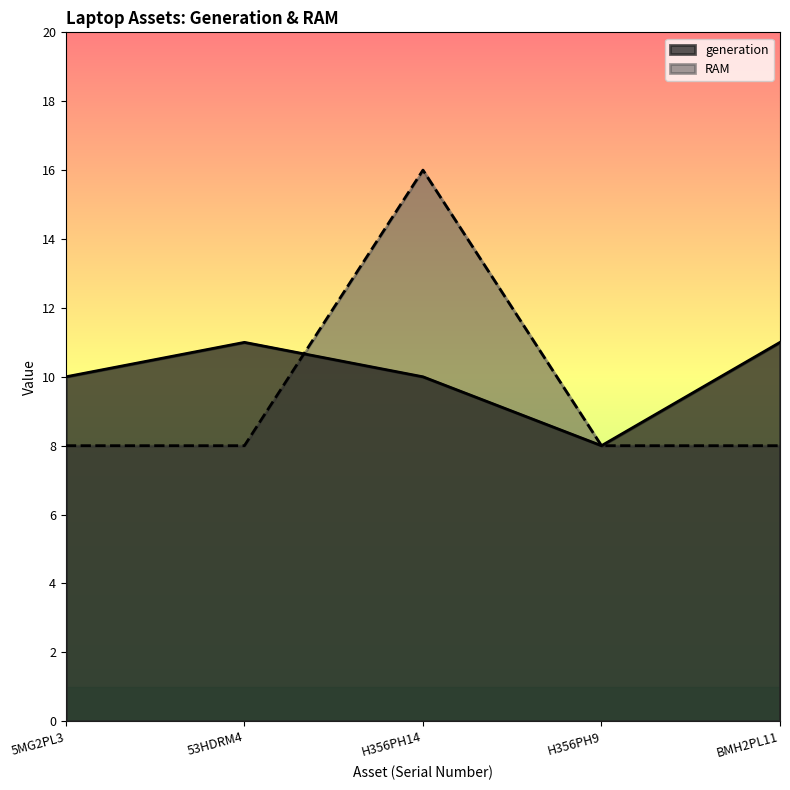

What is the greatest value displayed?

16